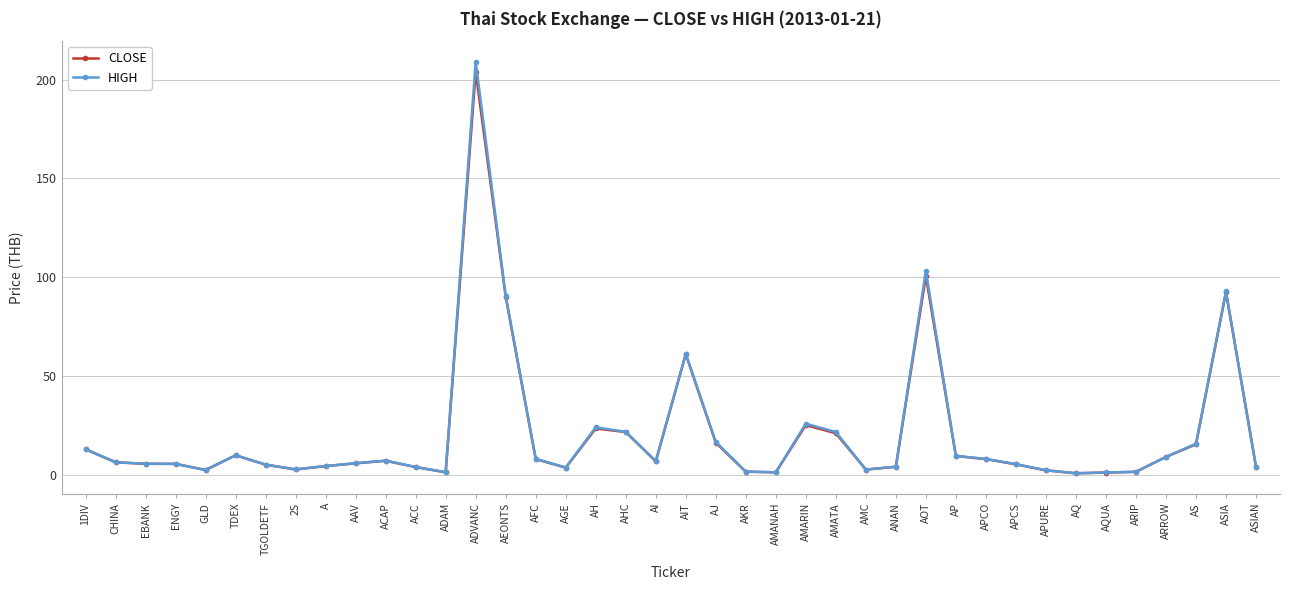

What is the greatest value displayed?

209.0